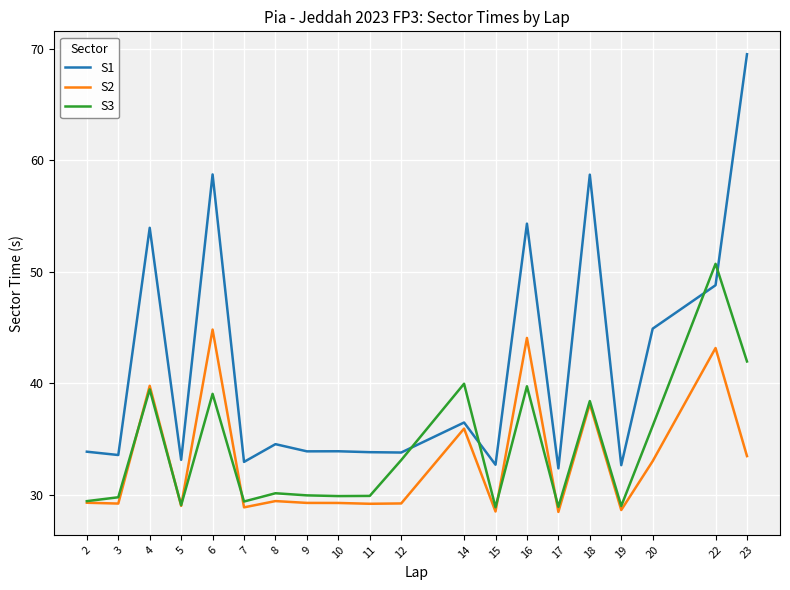

What is the average value of the S2 series?

33.0